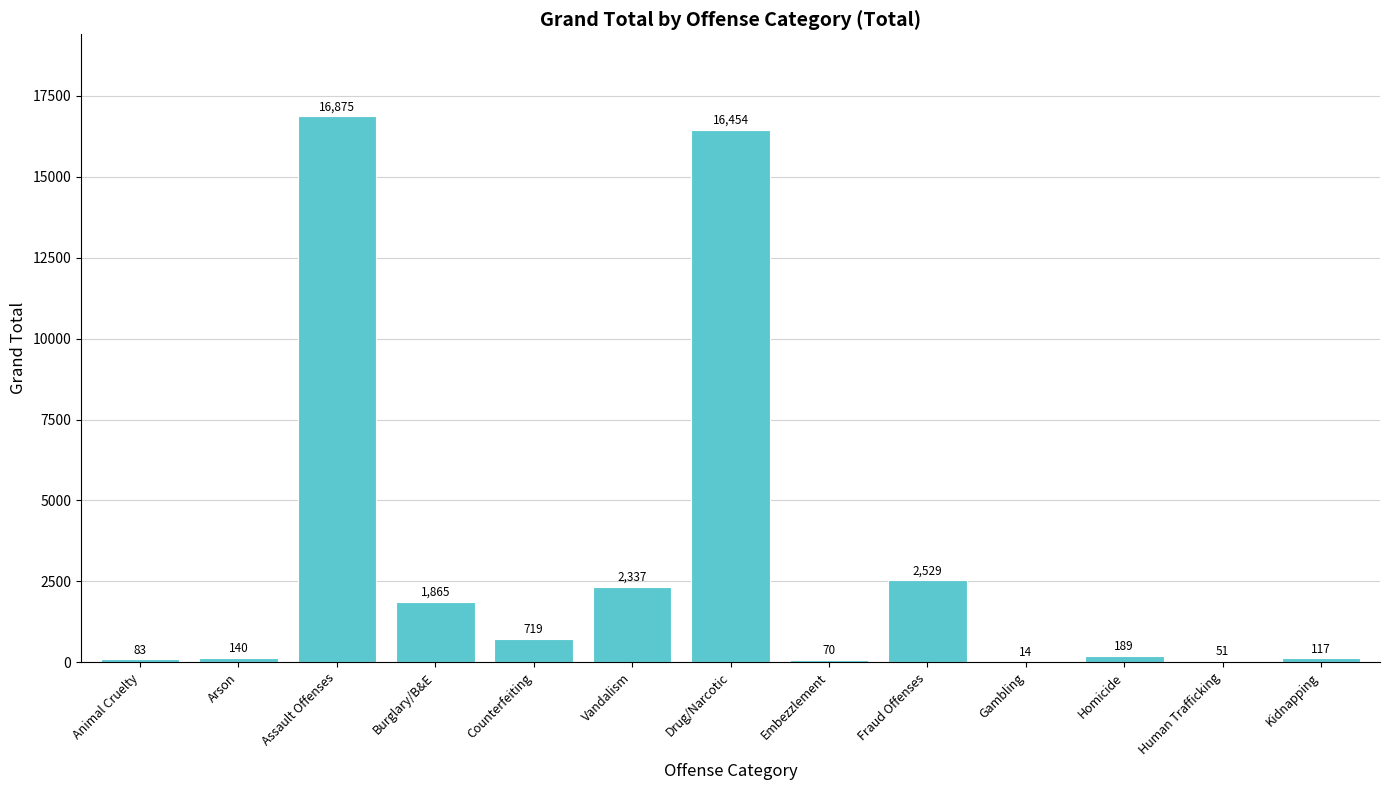

What is the difference between the values at Embezzlement and Burglary/B&E?

1795